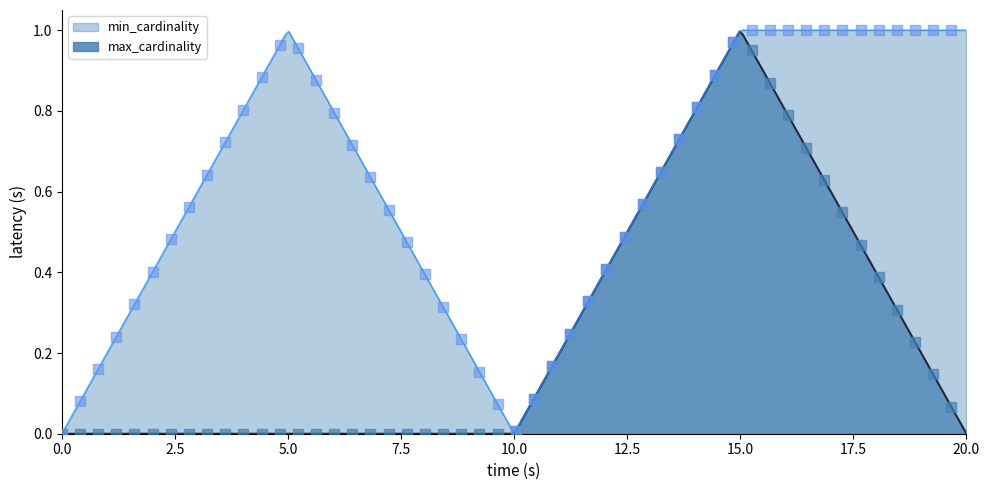

What are all the series names shown in the legend?

min_cardinality, max_cardinality